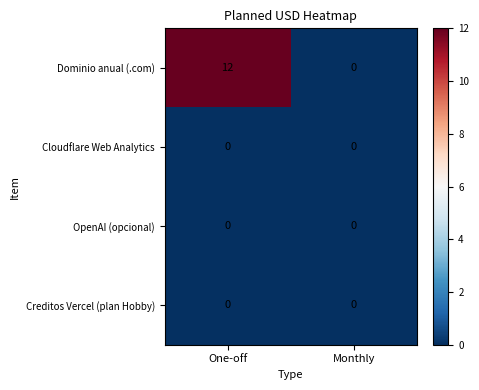

Which series changed the most between One-off and Monthly?

Dominio anual (.com)